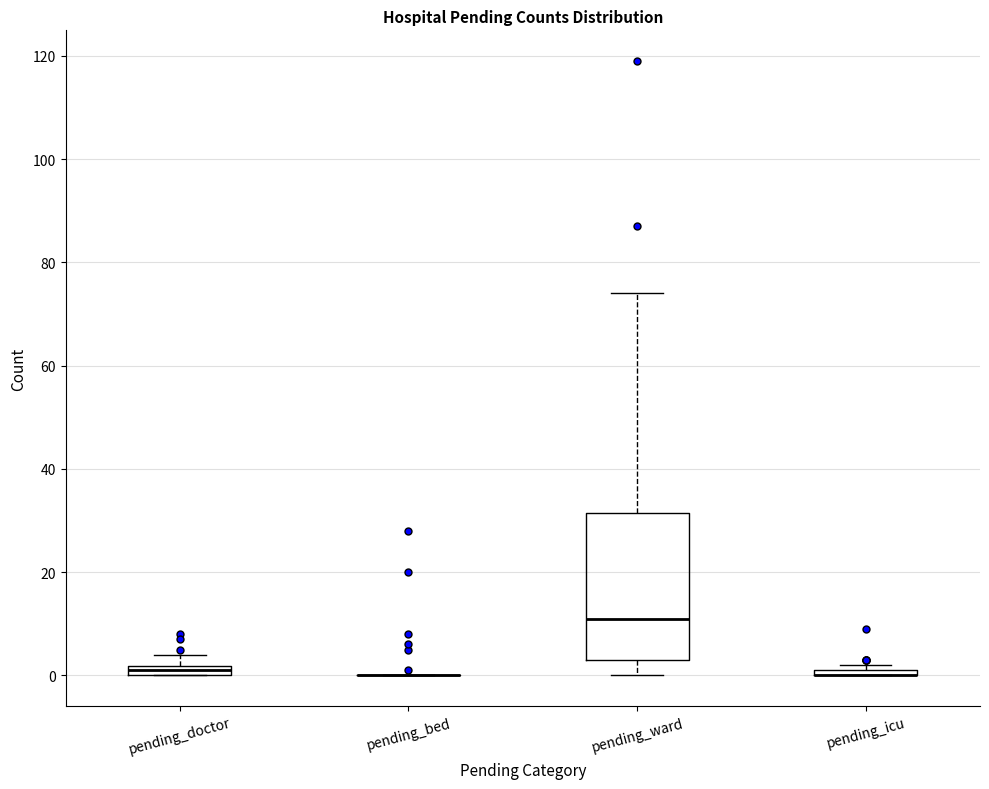

Which box is the tallest, from its lower edge to its upper edge?

pending_ward